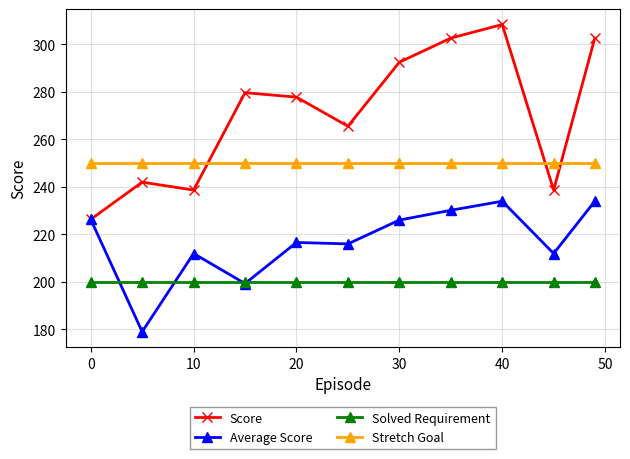

Which series ends up on top after the final intersection of Score and Stretch Goal?

Score